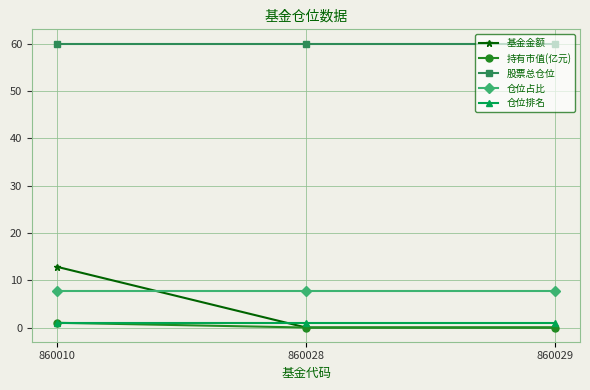

At which category is the sum across all series the highest?

860010